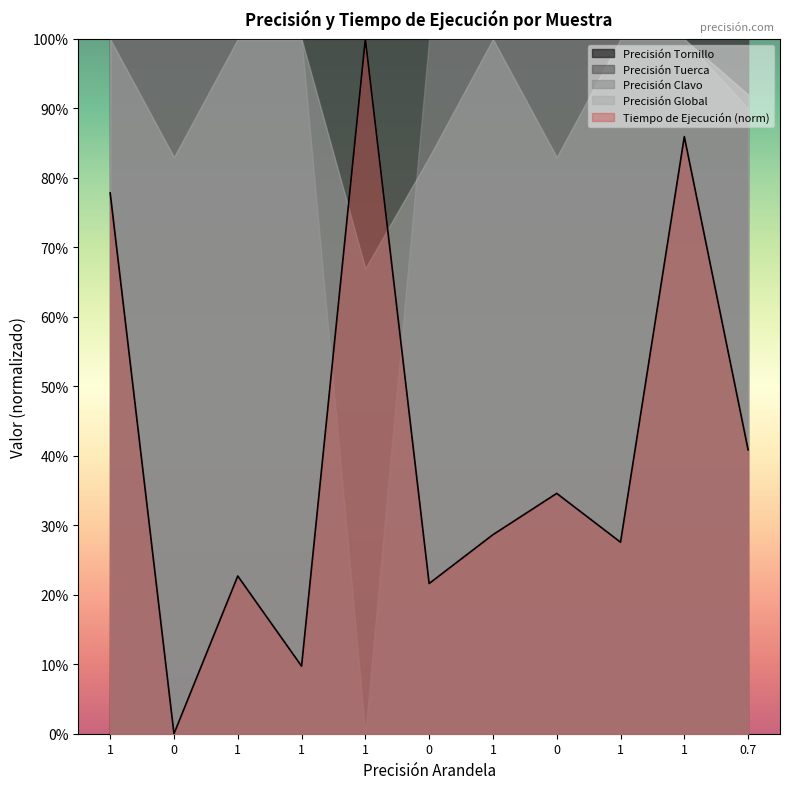

Is it true that Tiempo de Ejecución norm (line) equals 0.3 at 0?

True